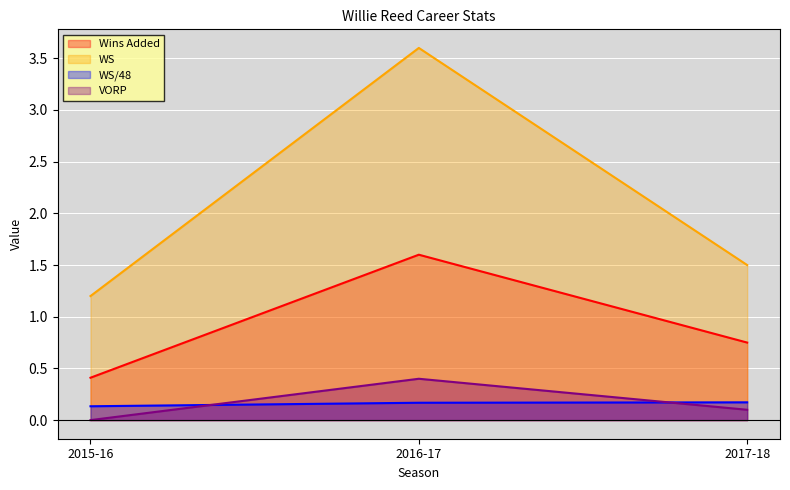

Between 2016-17 and 2017-18, which series saw the biggest shift?

WS